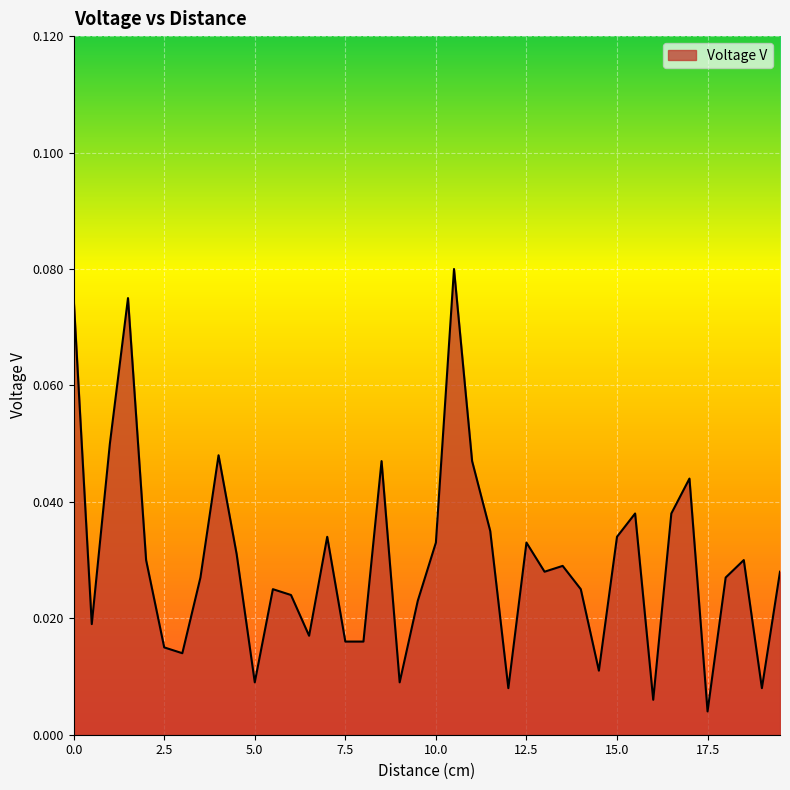

Where is the first local minimum?

0.5